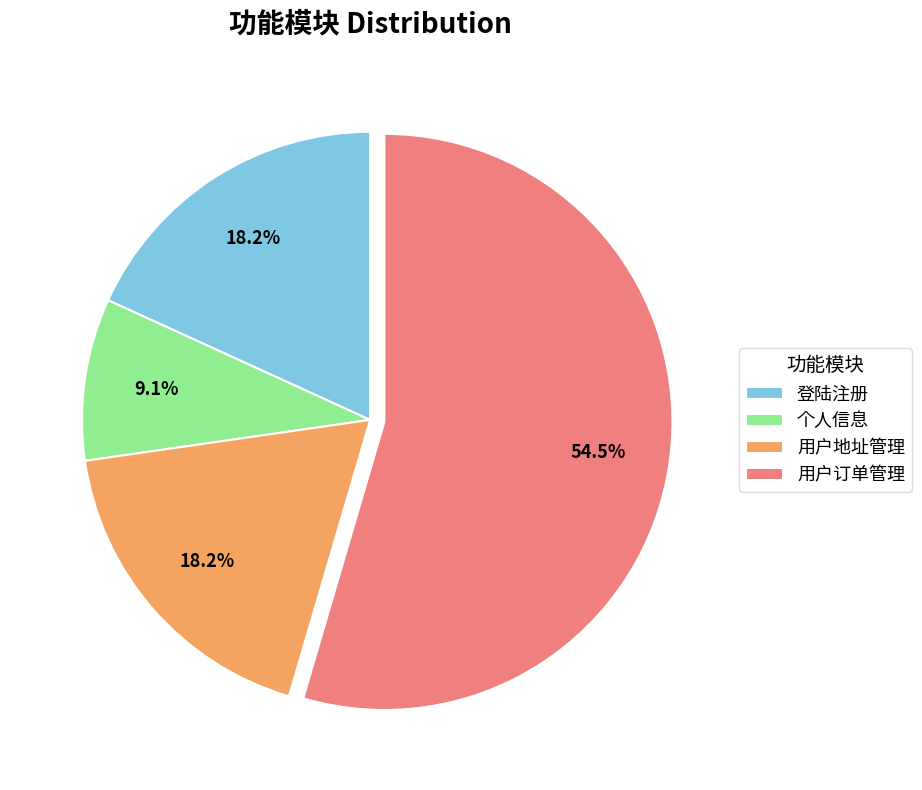

To the nearest percent, what percentage of the pie is 个人信息?

9%